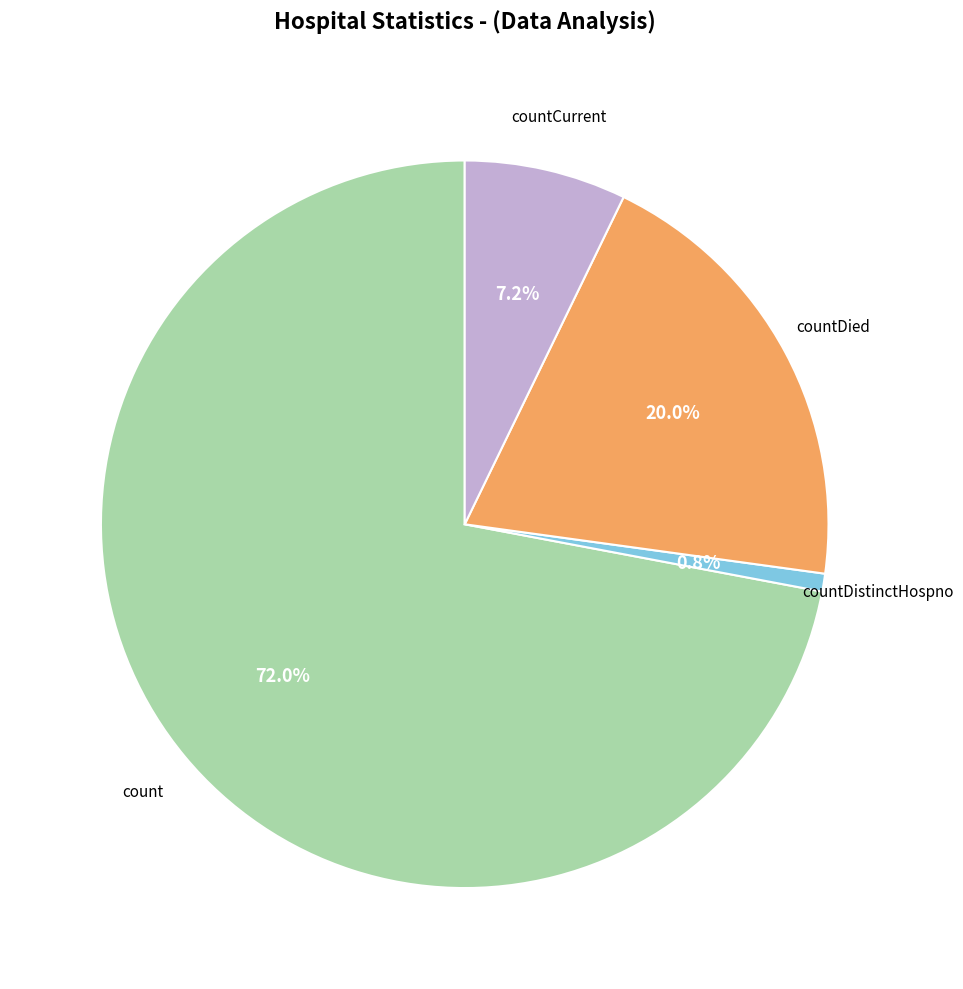

Does any single category account for the majority?

Yes